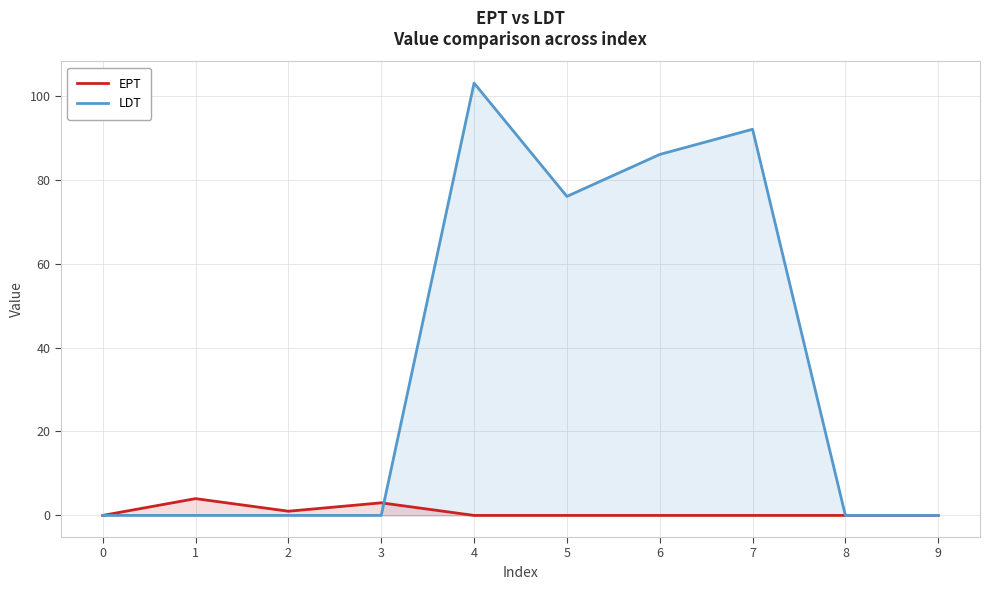

List the labels in order of LDT value, smallest first.

0, 1, 2, 3, 8, 9, 5, 6, 7, 4